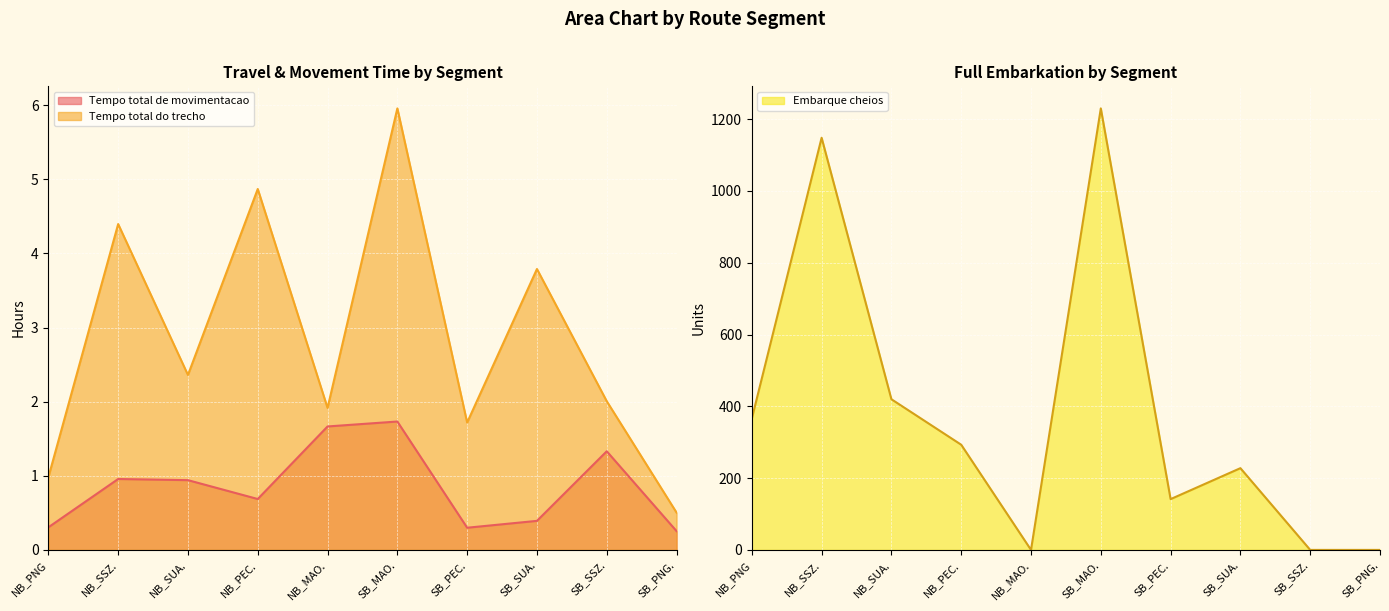

True or false: Tempo total de movimentacao has more than 0 points higher than both neighbors.

True